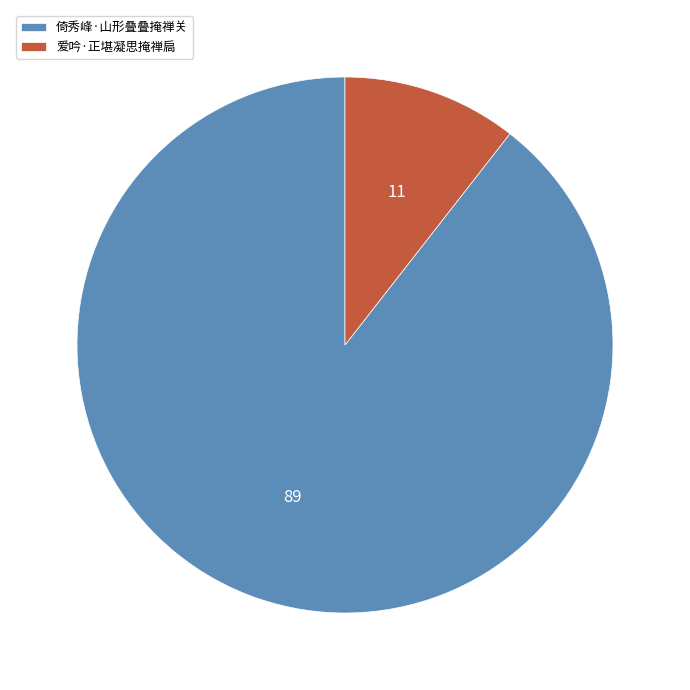

How many slices are in this pie chart?

2